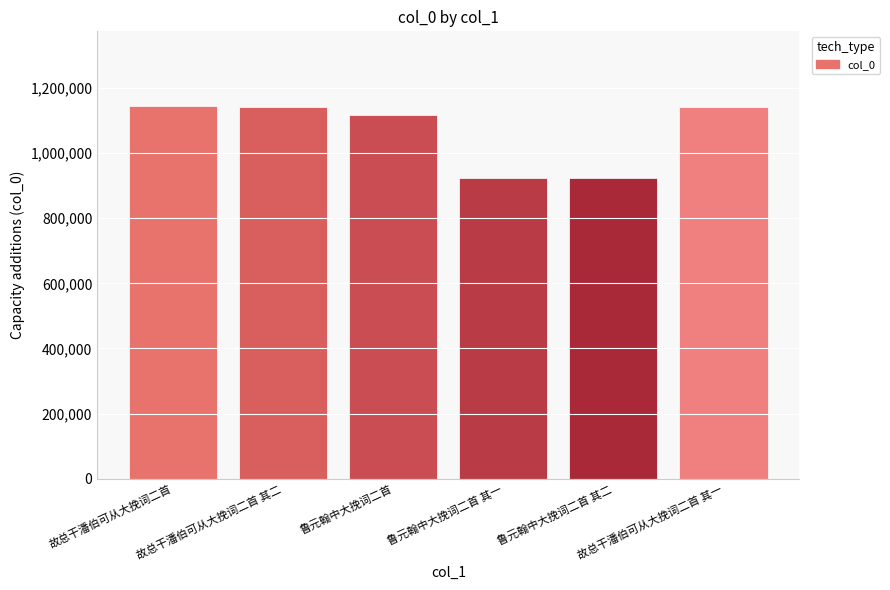

What is the ratio of the value at 鲁元翰中大挽词二首 其一 to the value at 故总干潘伯可从大挽词二首 其二?

0.8